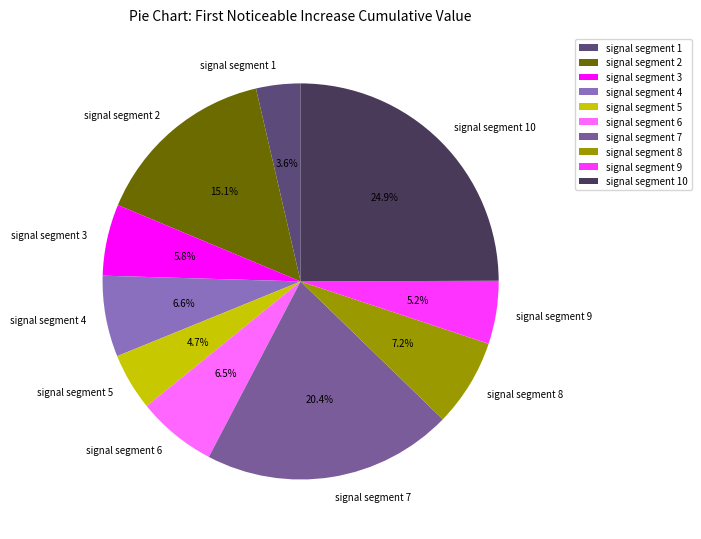

What portion of the pie excludes signal segment 6?

93.5%